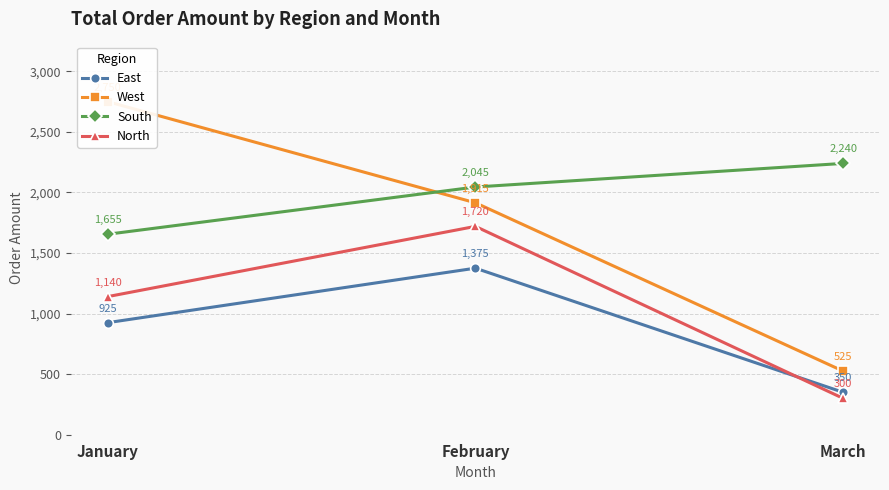

Where is North nearest to the value 1010?

January